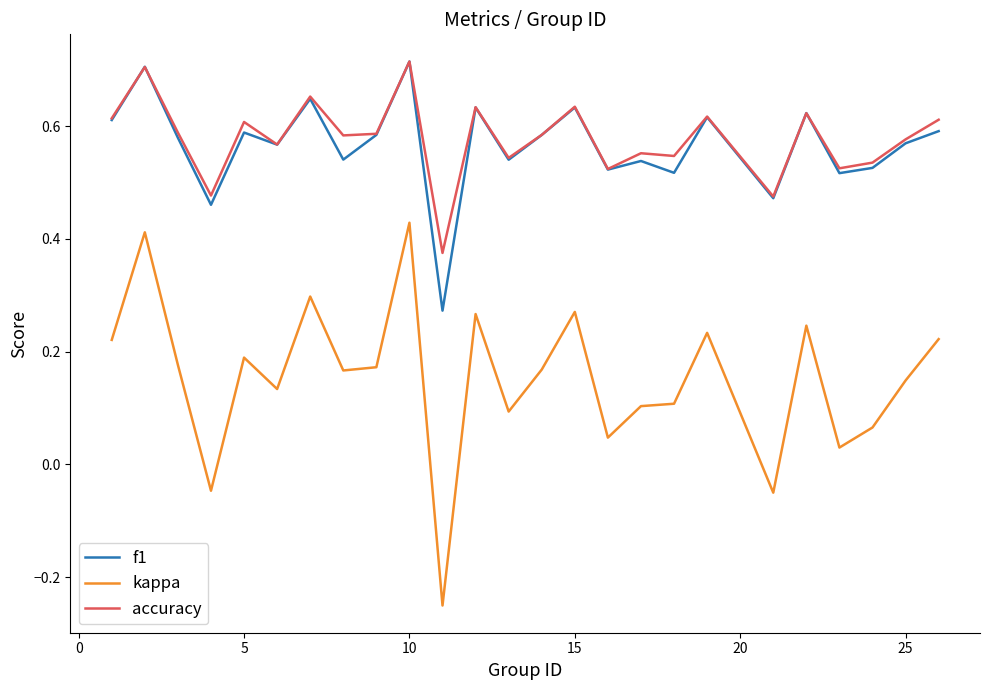

Which series has the widest spread of values?

kappa